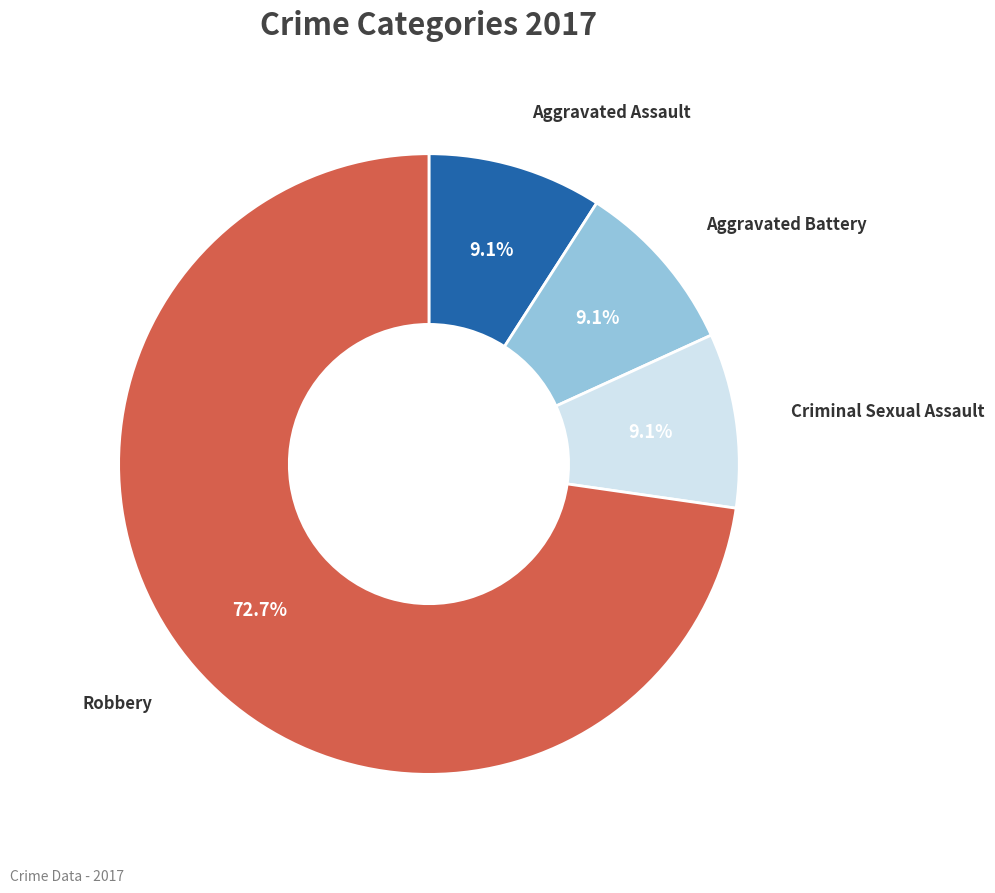

The Aggravated Assault slice represents 9% of the pie. True or false?

True